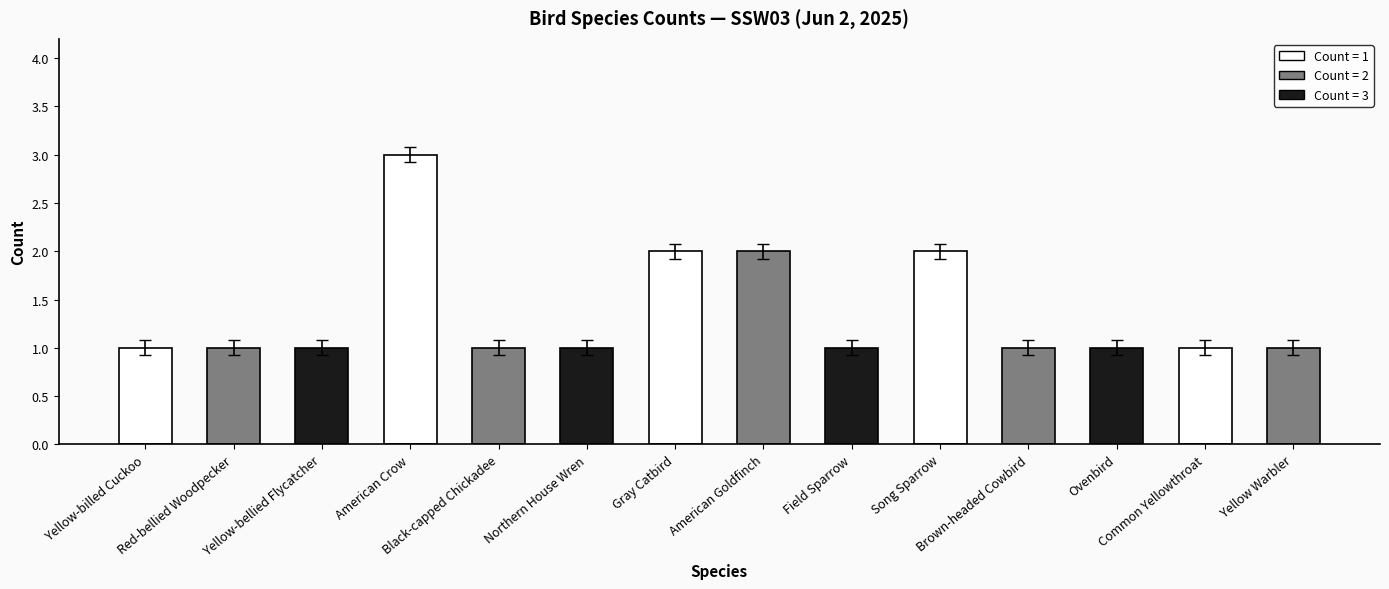

True or false: the data shows 1 at Common Yellowthroat.

True